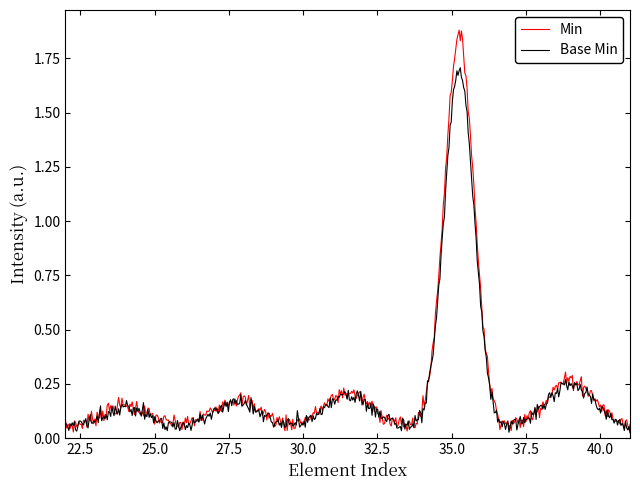

Which series has the widest spread of values?

Min